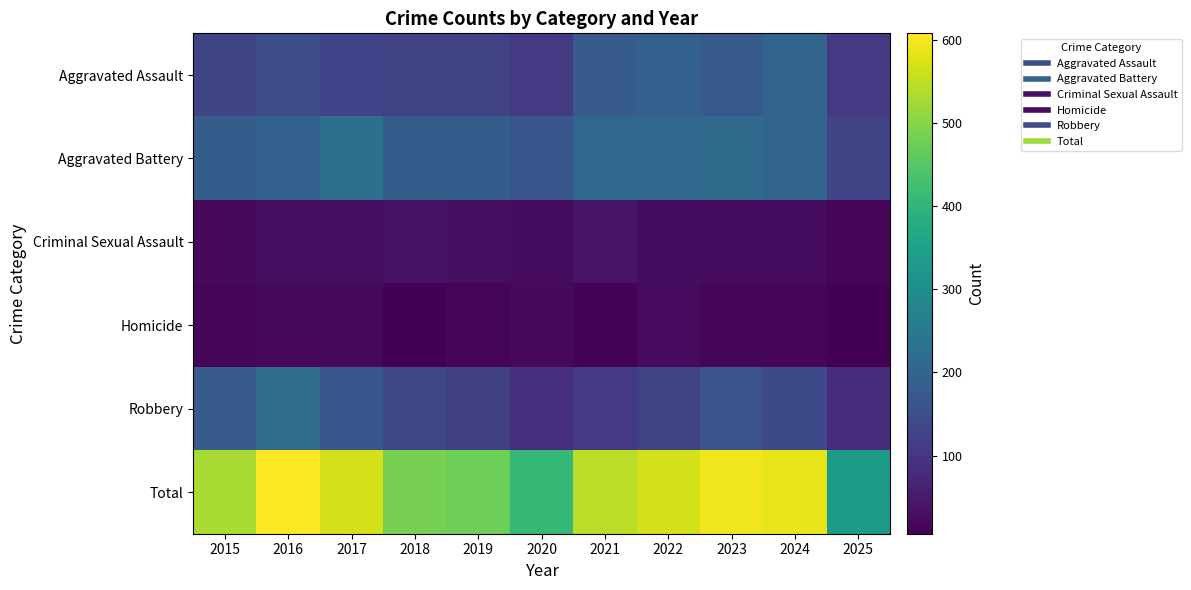

Between 2016 and 2018, which series saw the biggest shift?

Total